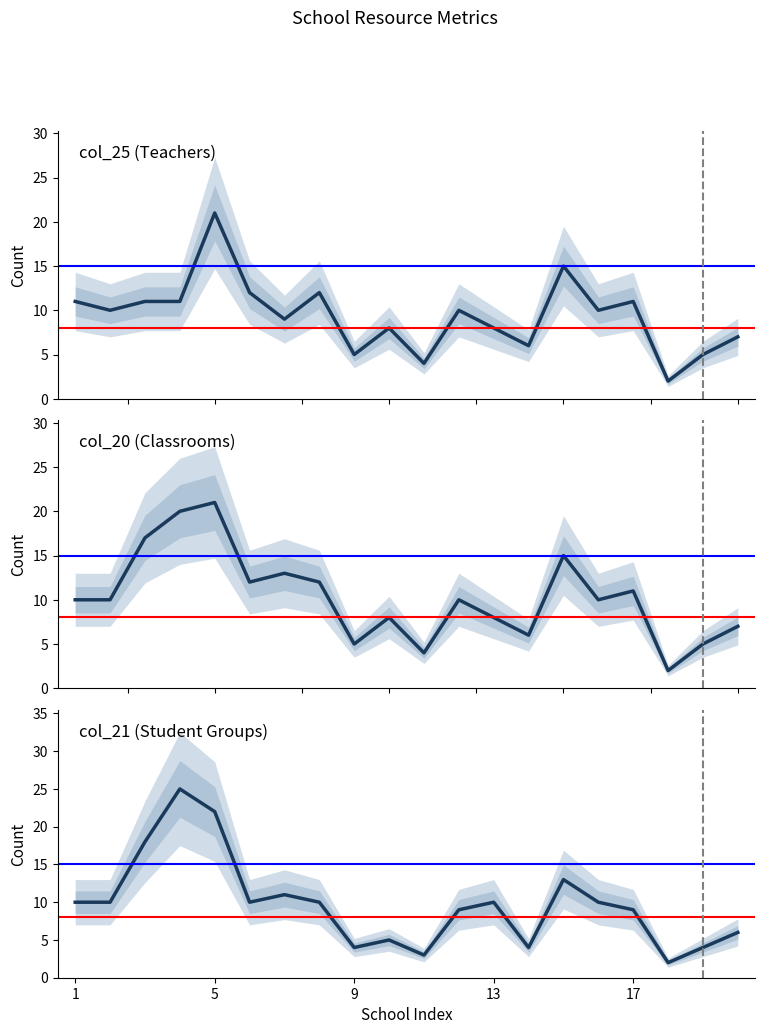

True or false: col_20 (Classrooms) has more than 0 interior local peaks.

True